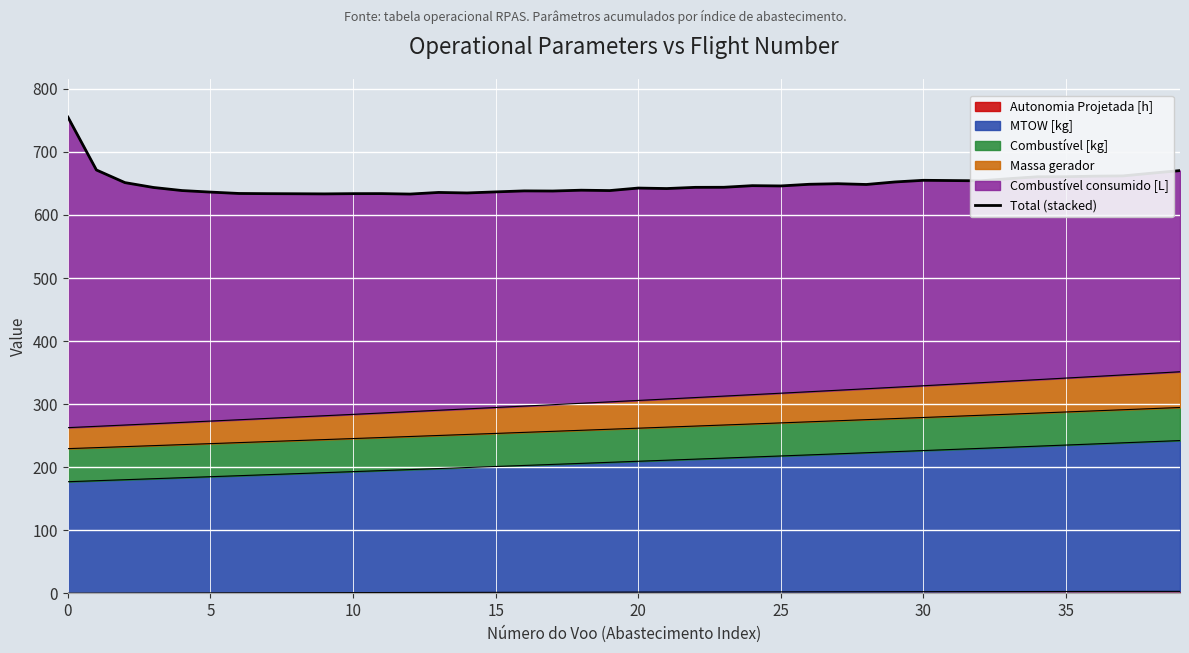

Is it true that the value at 35 is 132.3?

False